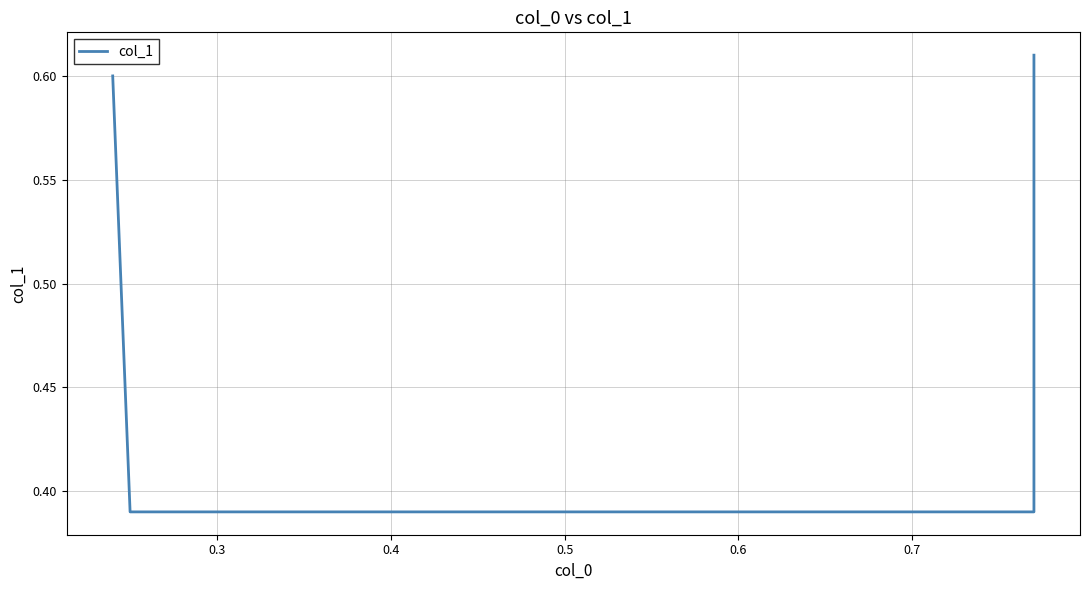

Reading left to right, extract all data points from this chart.

0.6	0.4	0.4	0.6